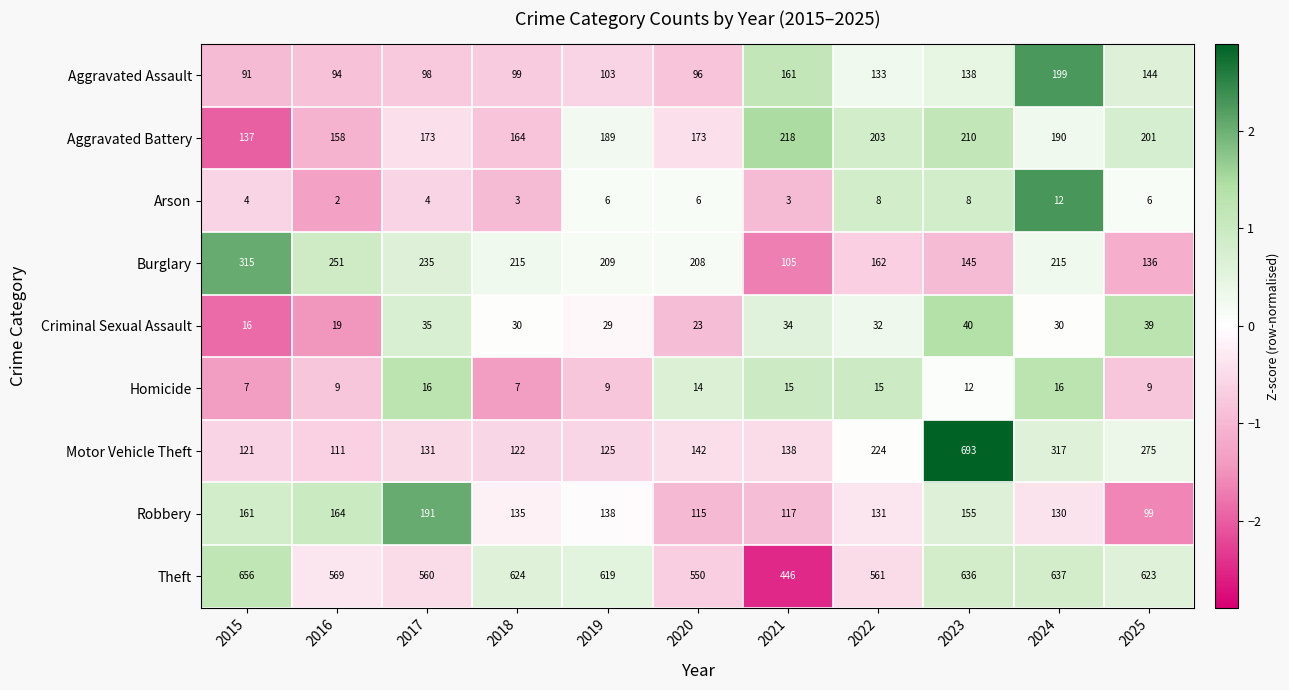

What is the difference between the second highest and second lowest values in the Theft series?

87